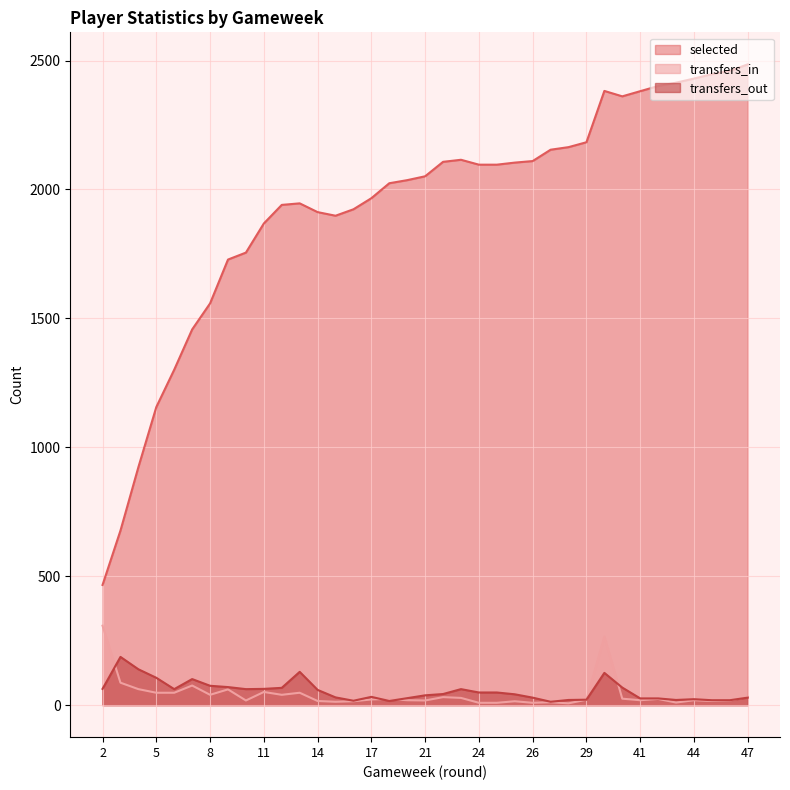

Which series has the largest range (max minus min)?

selected